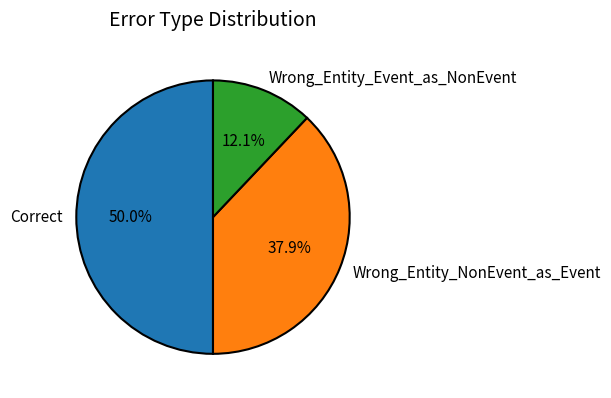

Which has a higher value, Correct or Wrong_Entity_Event_as_NonEvent?

Correct